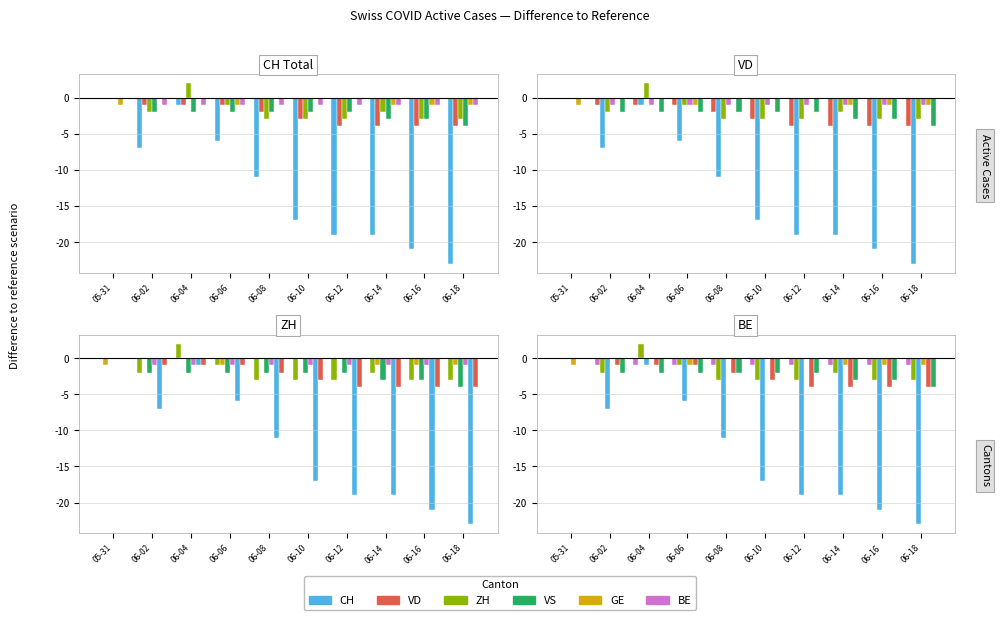

True or false: ZH has a value of 2 at 06-04.

True